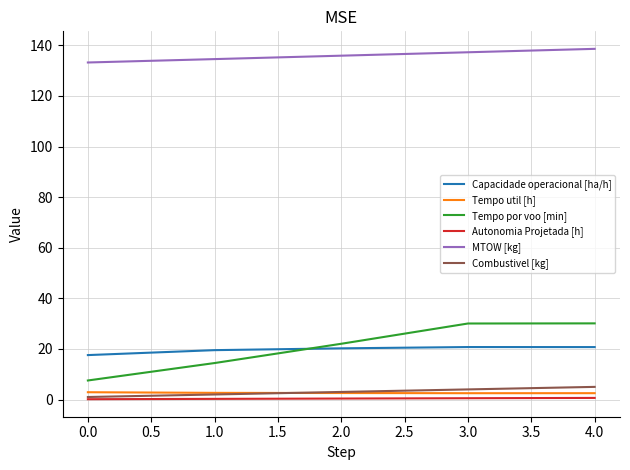

Which series has the largest range (max minus min)?

Tempo por voo [min]